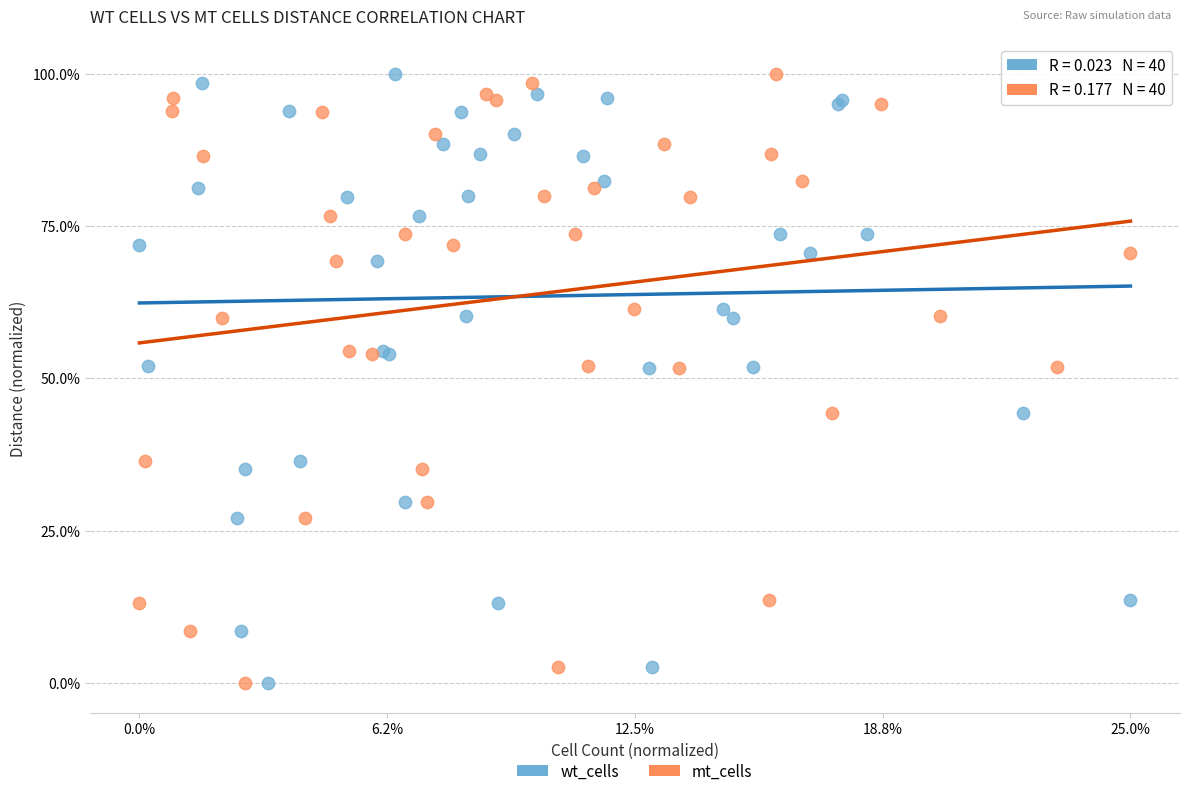

What are all the series names shown in the legend?

wt_cells, mt_cells